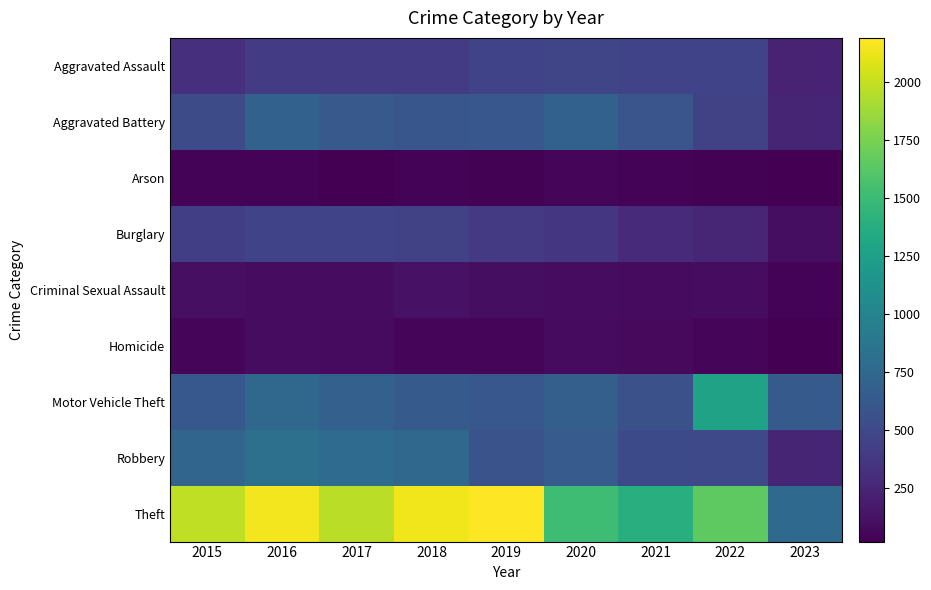

At which category does the chart reach its peak across all series?

2019